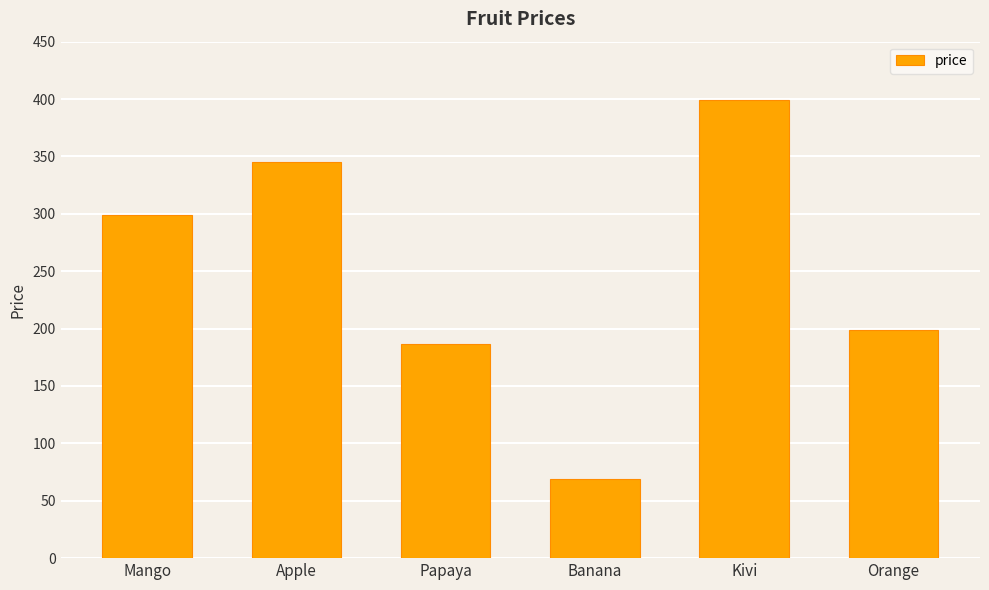

List the labels in order of value, smallest first.

Banana, Papaya, Orange, Mango, Apple, Kivi